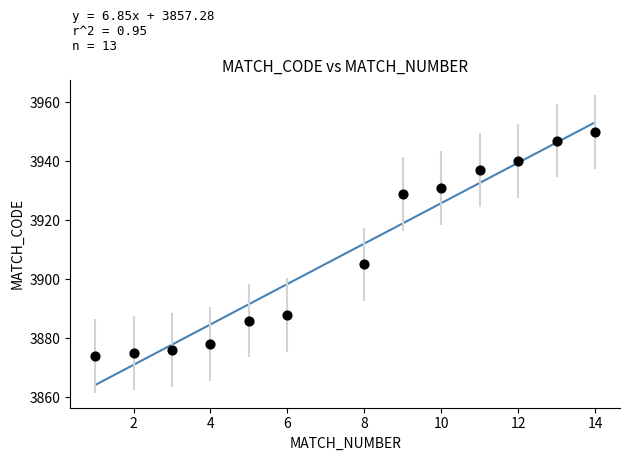

What is the range of X values (max minus min)?

13